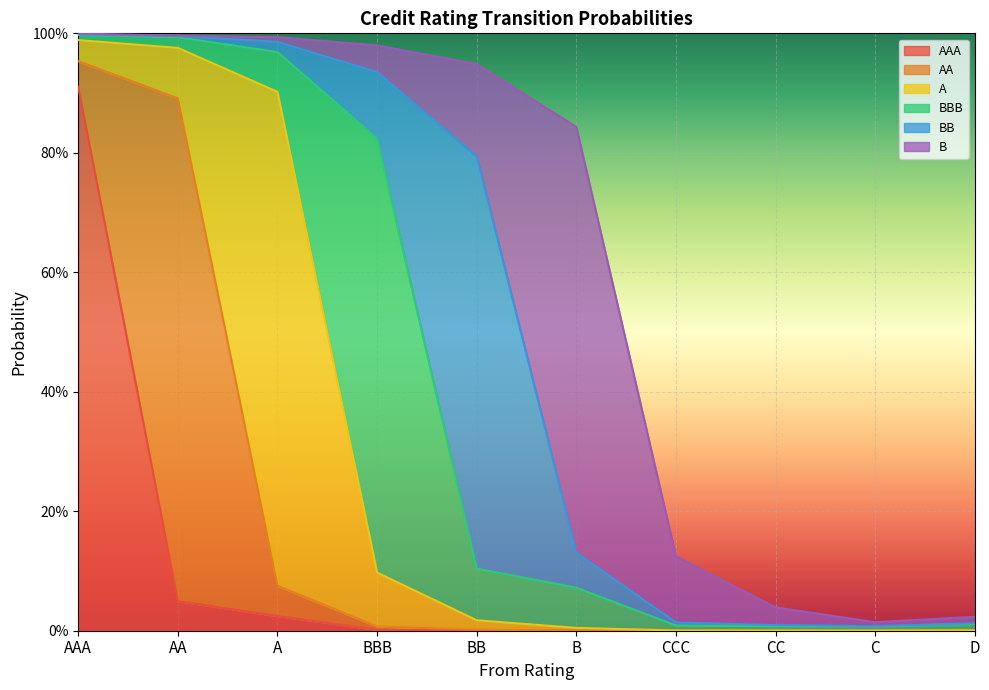

True or false: AA and B intersect in this chart.

True